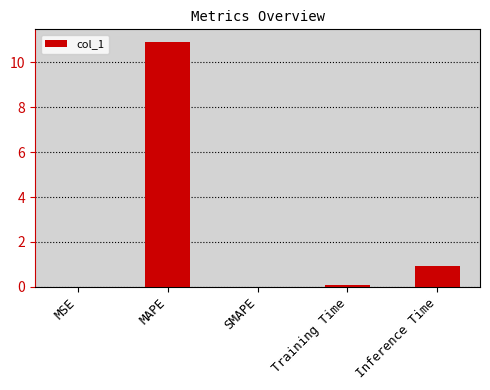

What is the average value?

2.4